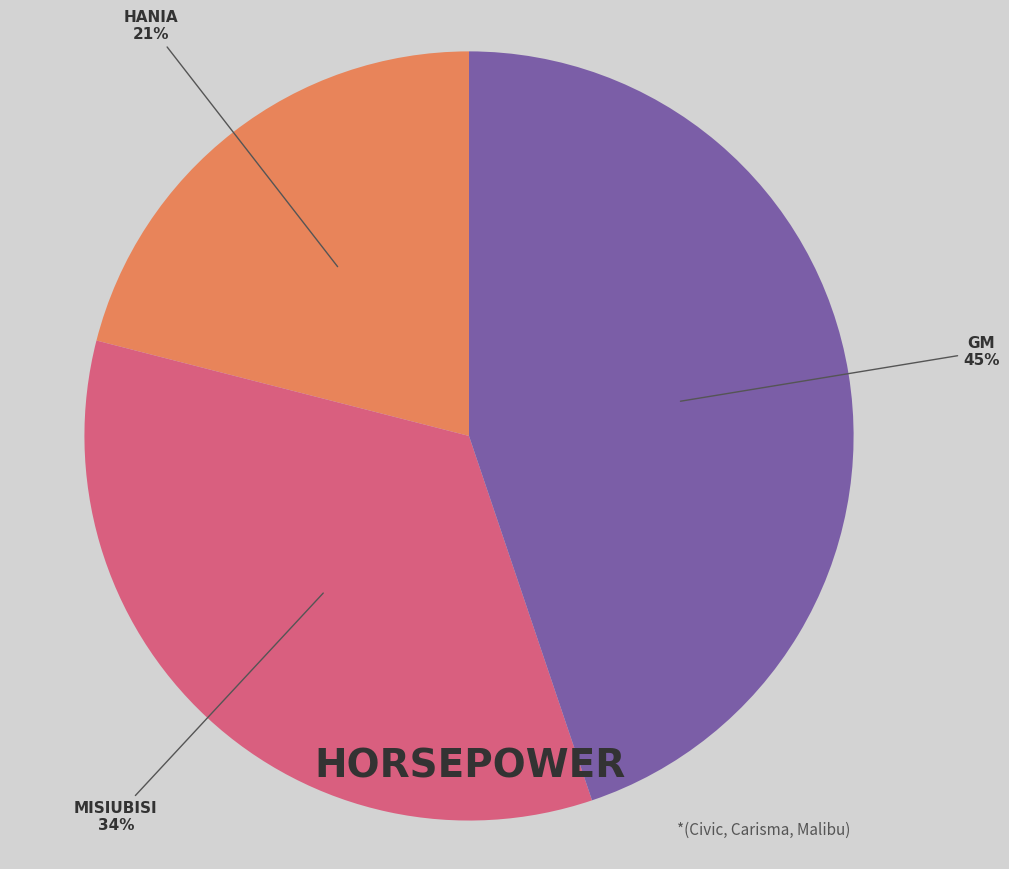

To the nearest percent, what is the difference between the largest and smallest slice percentages?

24%